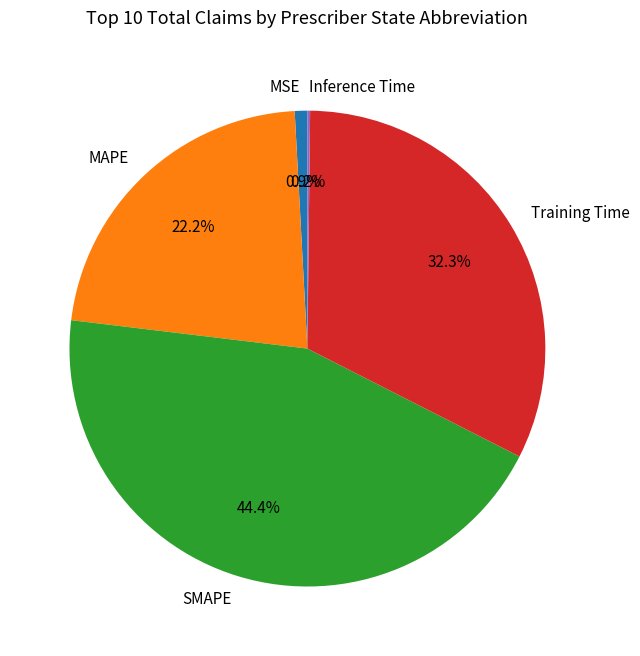

Which category has the biggest portion of the pie?

SMAPE